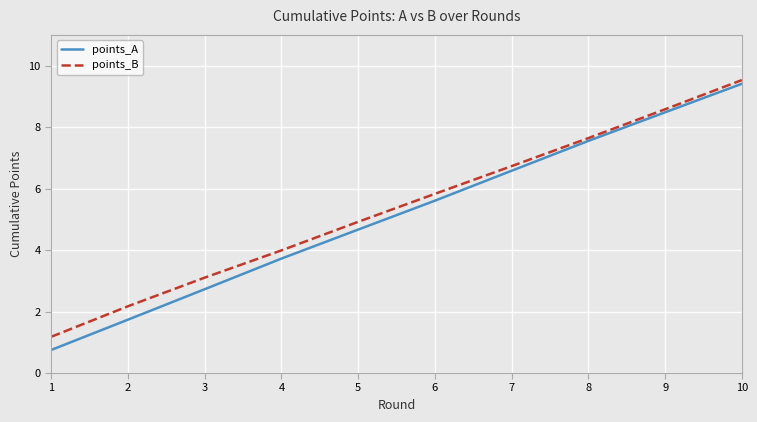

What is the total value across all series at 1?

1.9